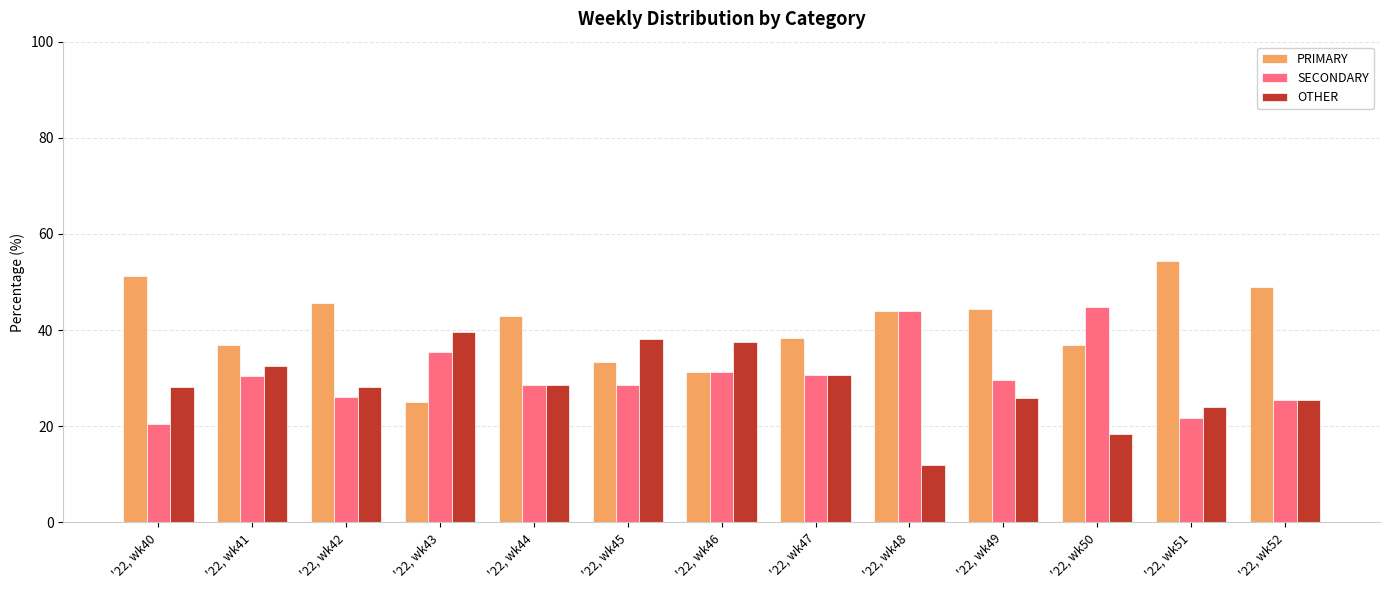

How many values in the SECONDARY series are below 29?

6